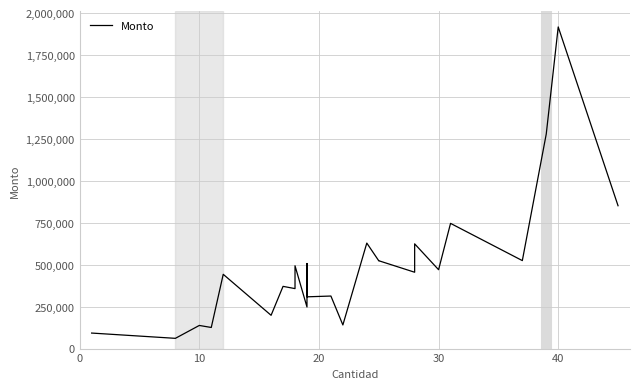

The chart shows a value of 752672.3 at 8. True or false?

False